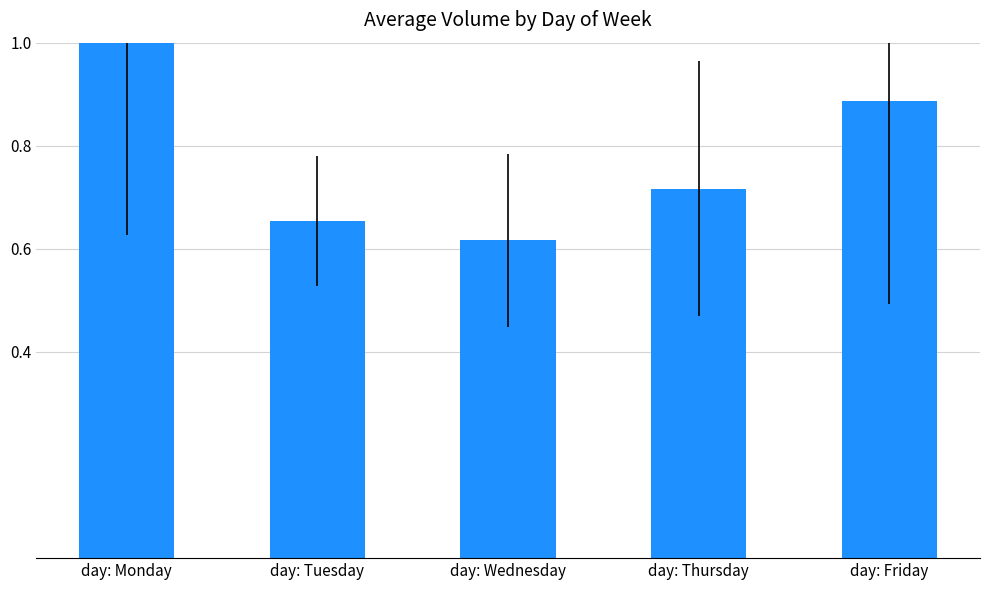

True or false: the data shows 1.0 at day: Monday.

True